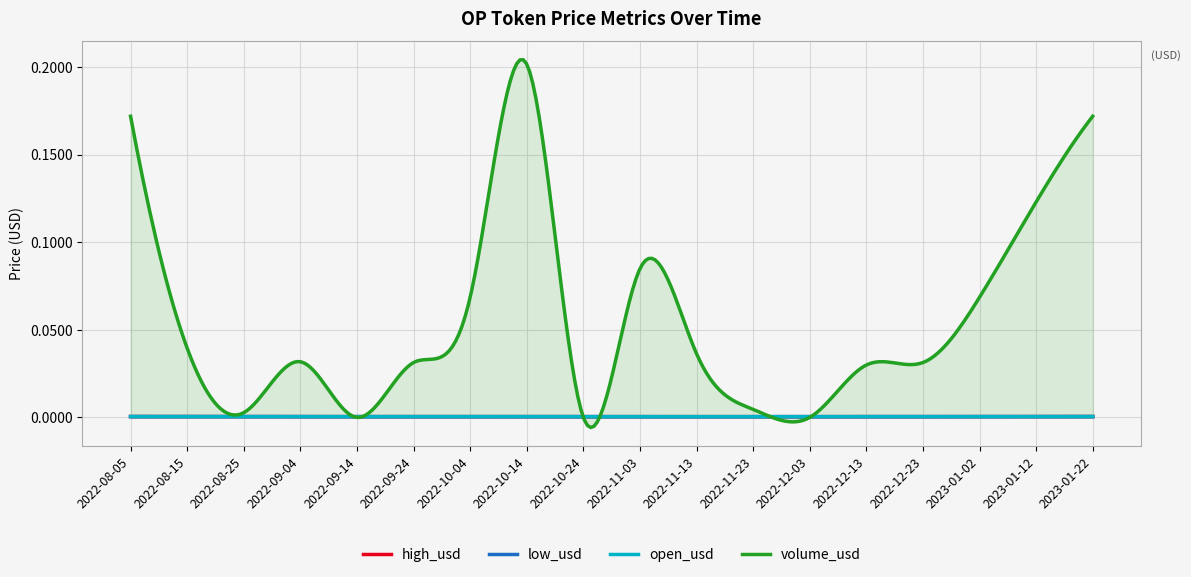

How many lines are shown in the chart?

4